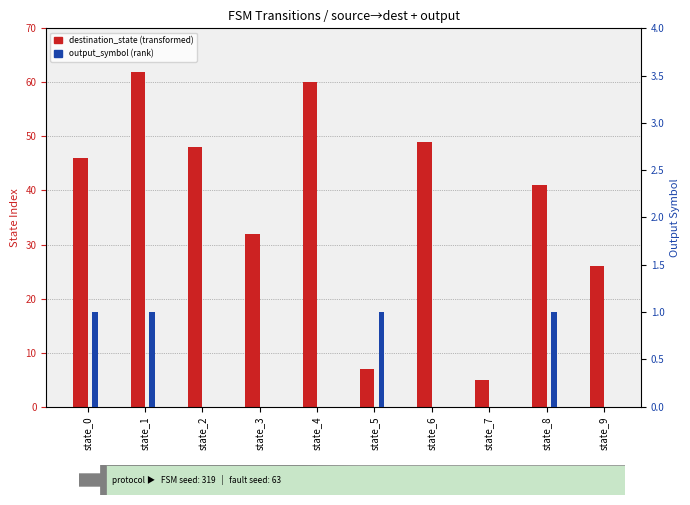

What is the difference between the highest and lowest values at state_5?

6